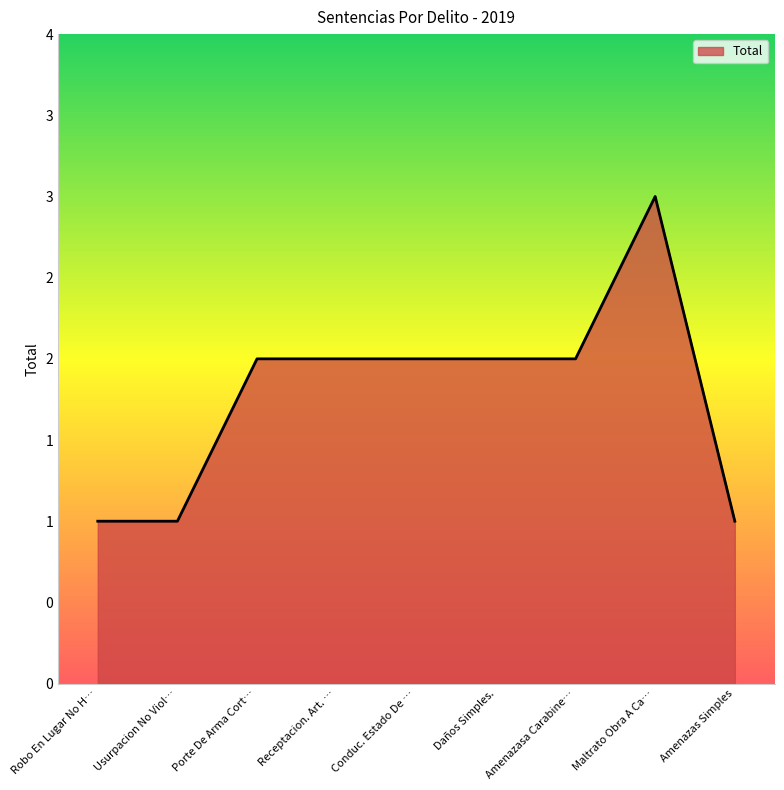

How many interior local peaks (higher than both neighbors) does the data have?

1